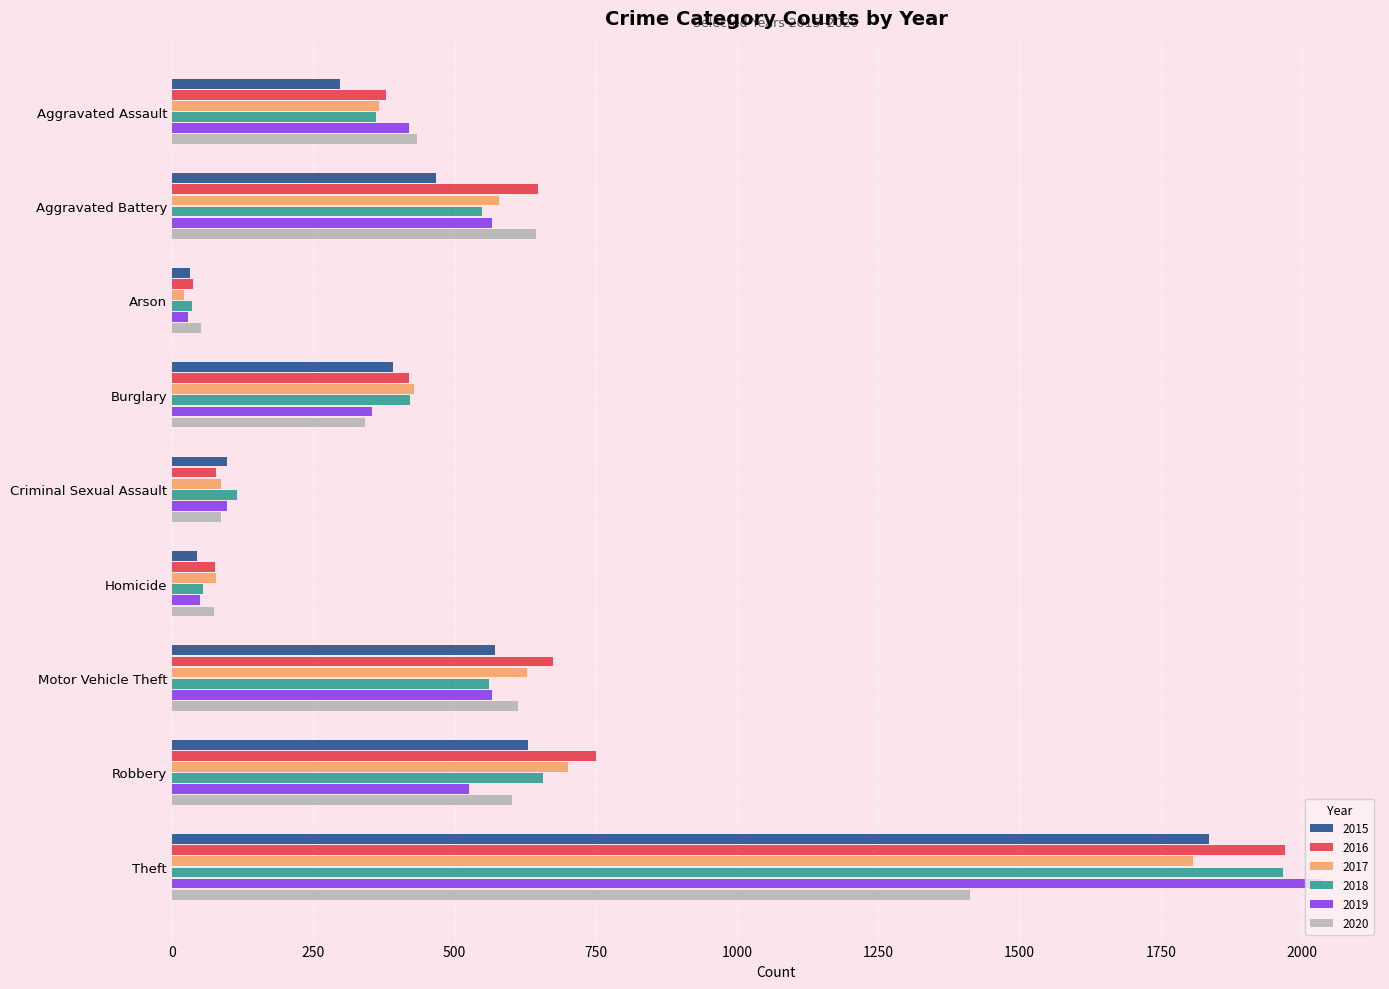

What is the highest value of the 2016 series?

1969